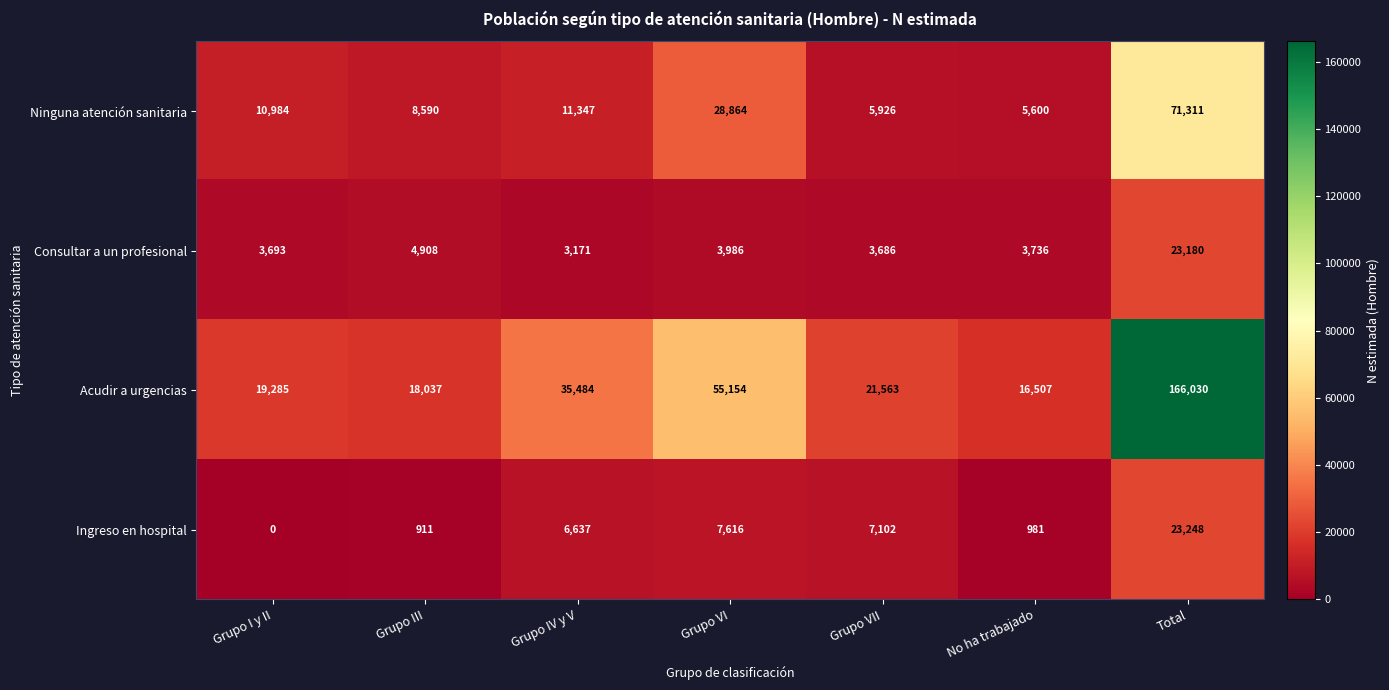

At how many categories does at least one series exceed 103484?

1